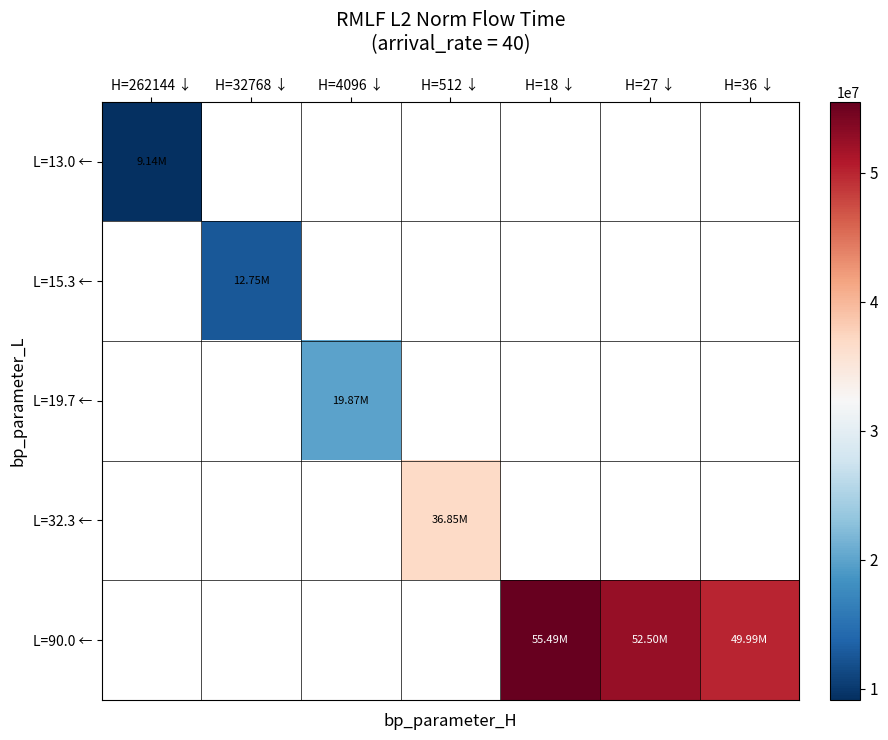

At which category does the chart reach its peak across all series?

H=18 ↓